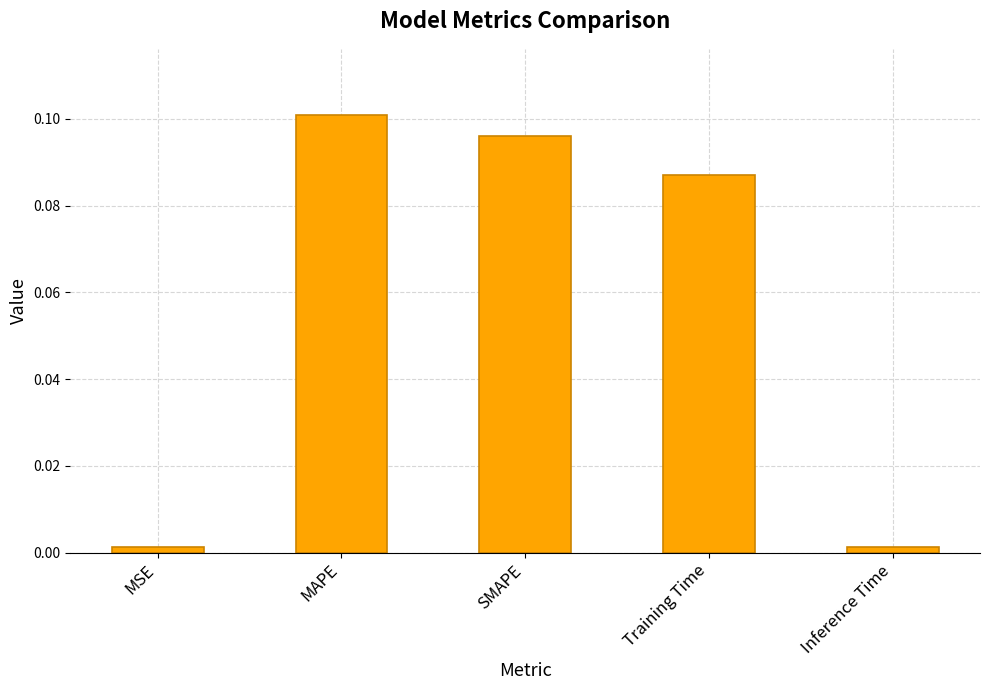

What is the label of the 4th bar from the right?

MAPE